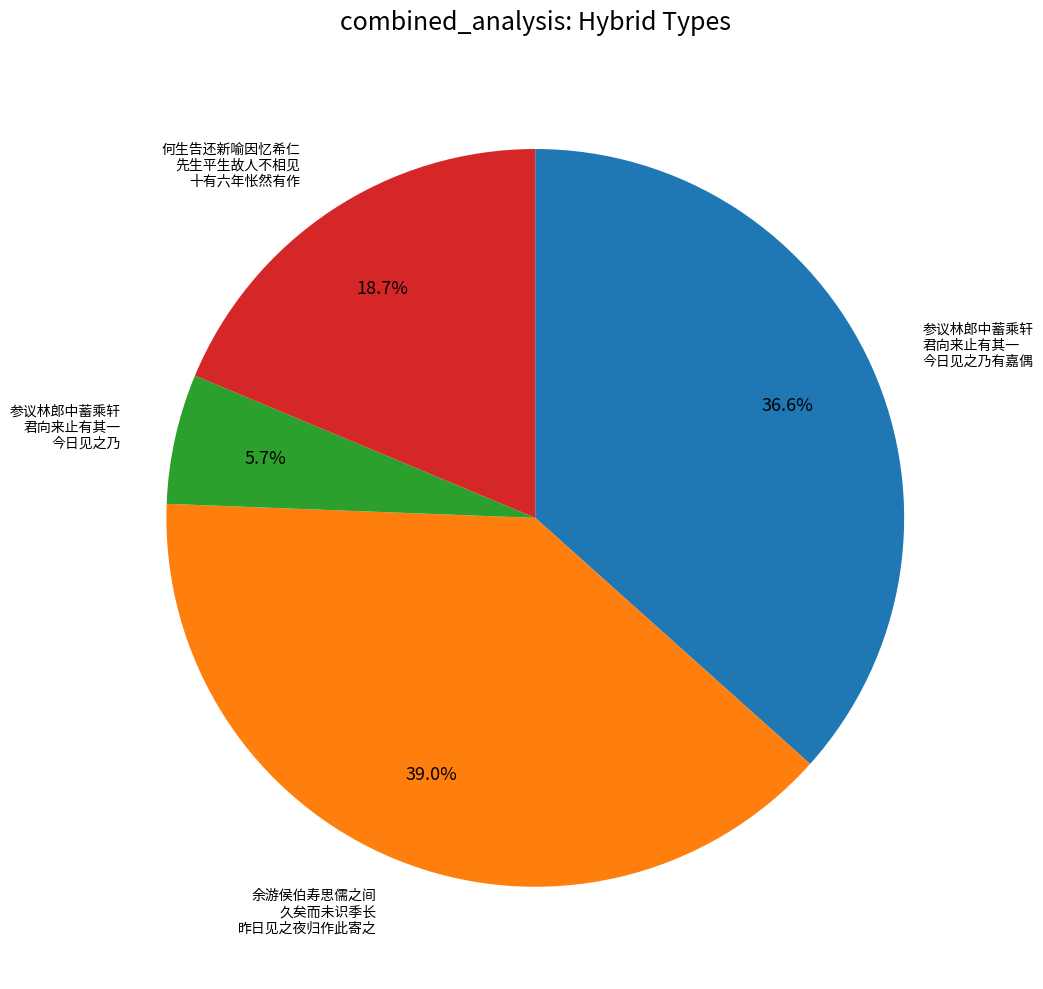

Does any single category account for the majority?

No